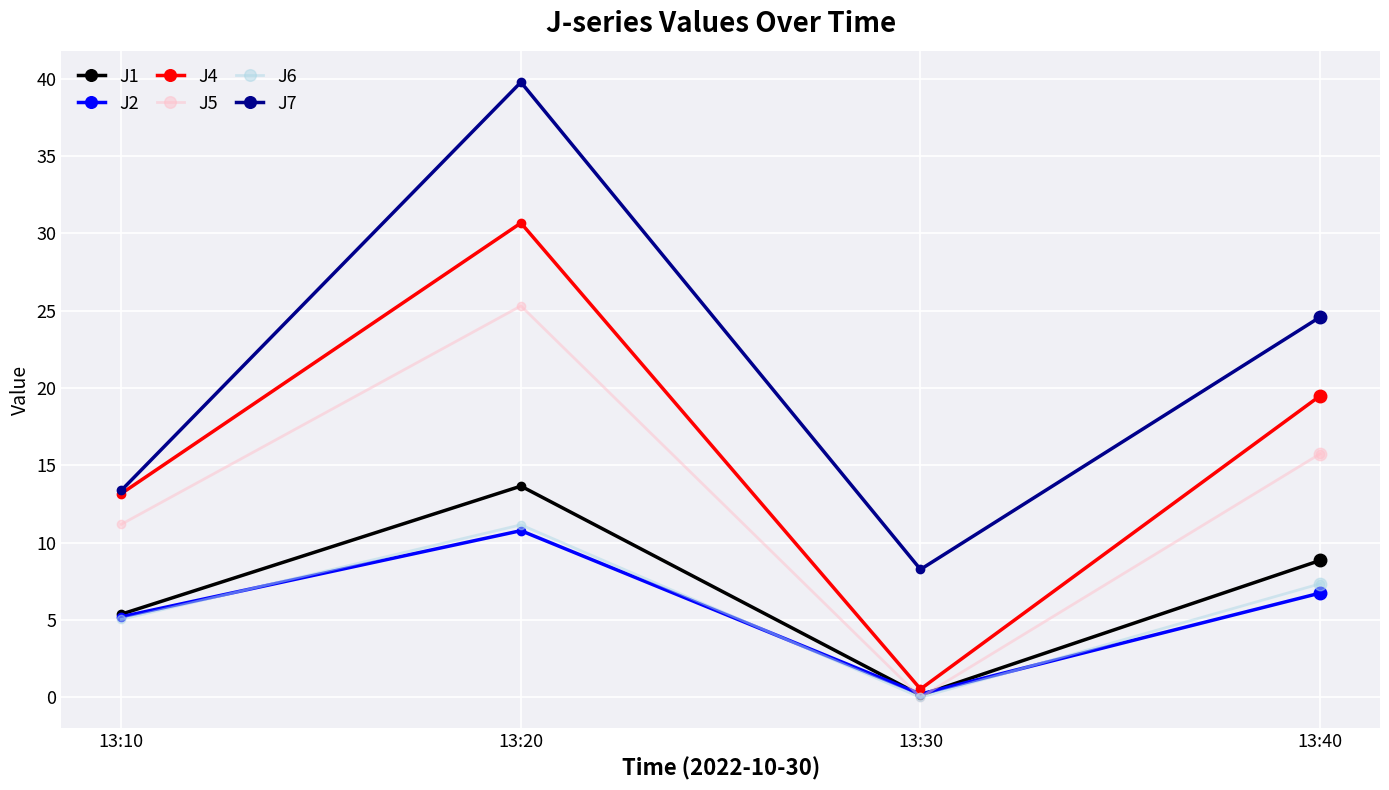

How many values in J6 are above zero?

3